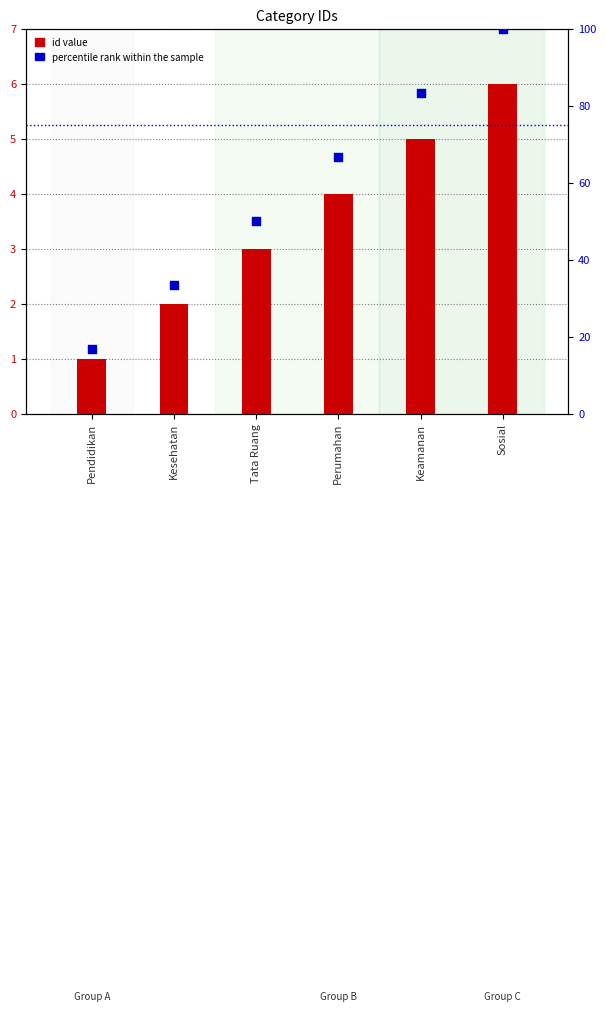

What is the total value across all series at Tata Ruang?

53.0